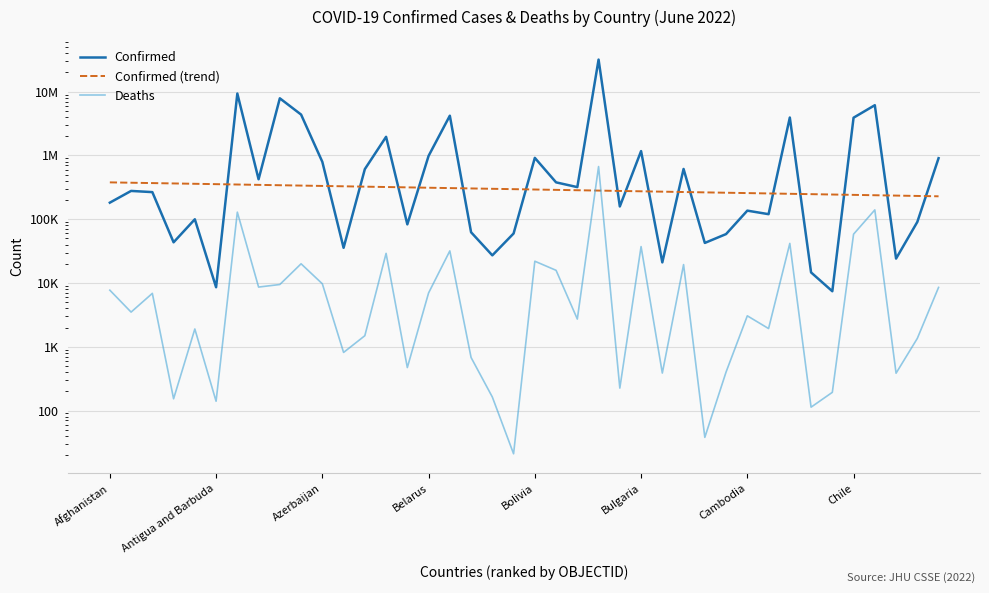

What is the value of the Deaths point at the 29th from the left?

38.0